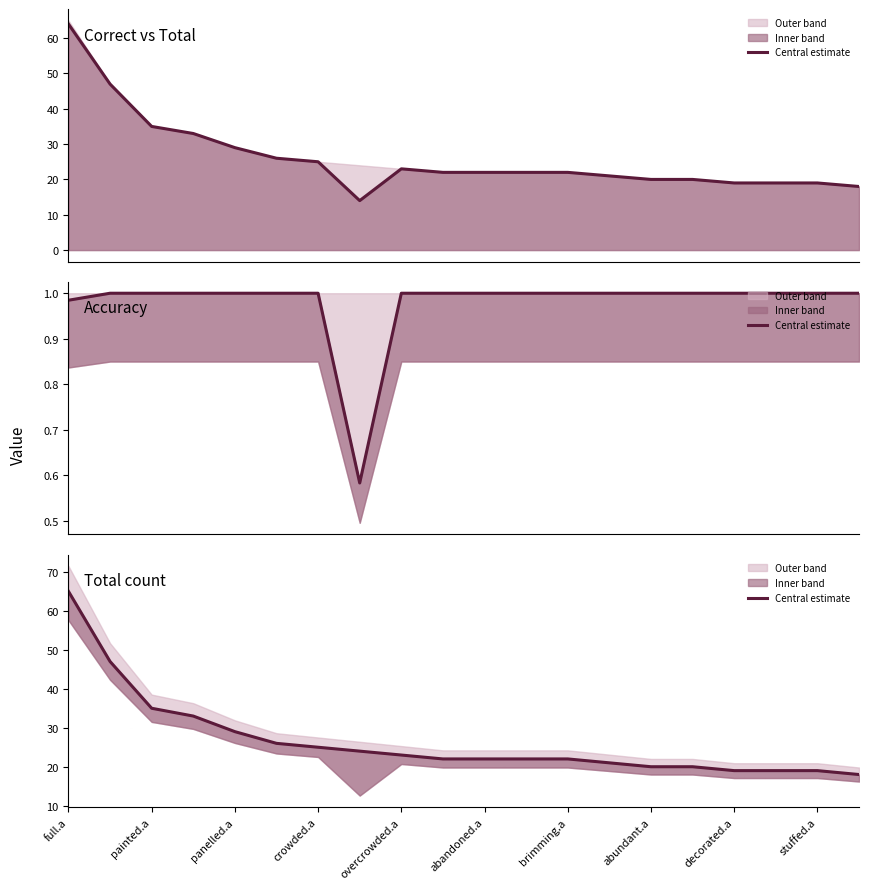

Does the chart have visible grid lines?

No